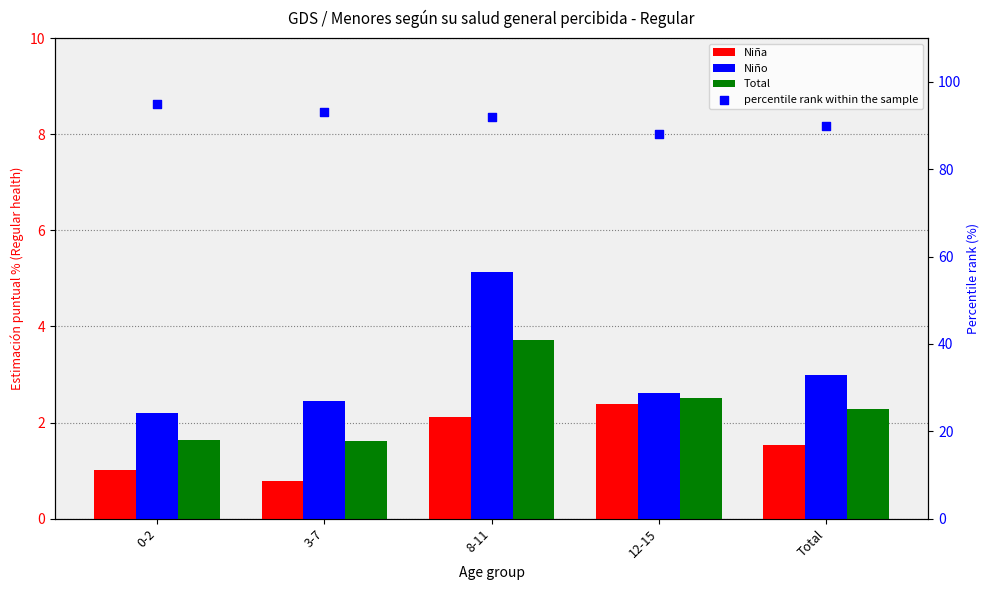

Which series reaches the maximum Y coordinate?

percentile rank within the sample